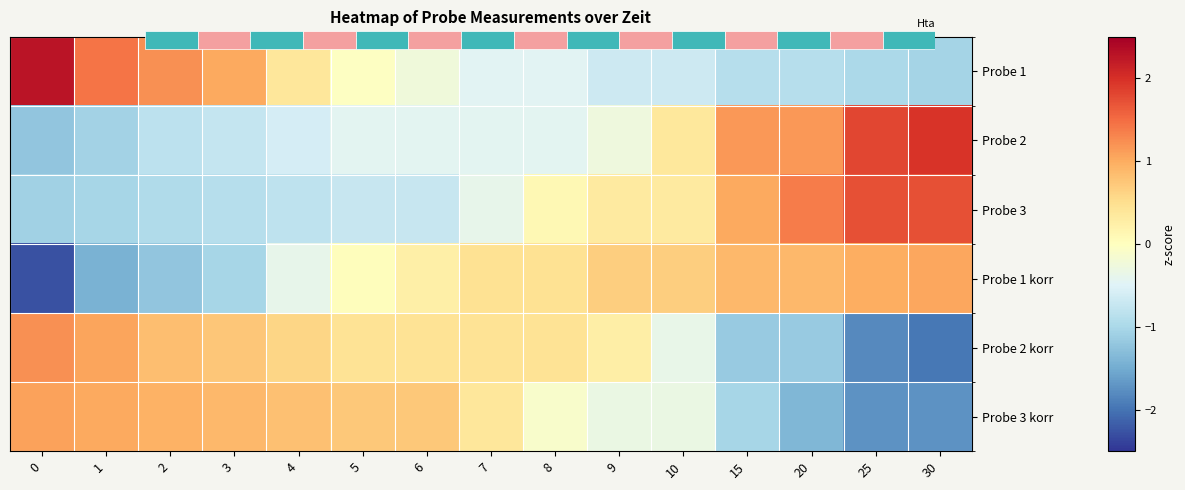

Is it true that Probe 3 equals -0.5 at 1?

False